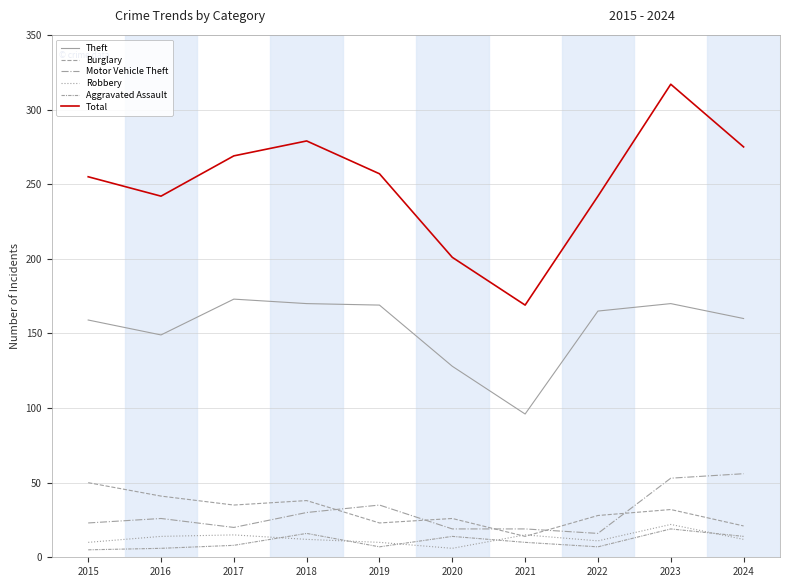

Is it true that Motor Vehicle Theft equals 11 at 2017?

False